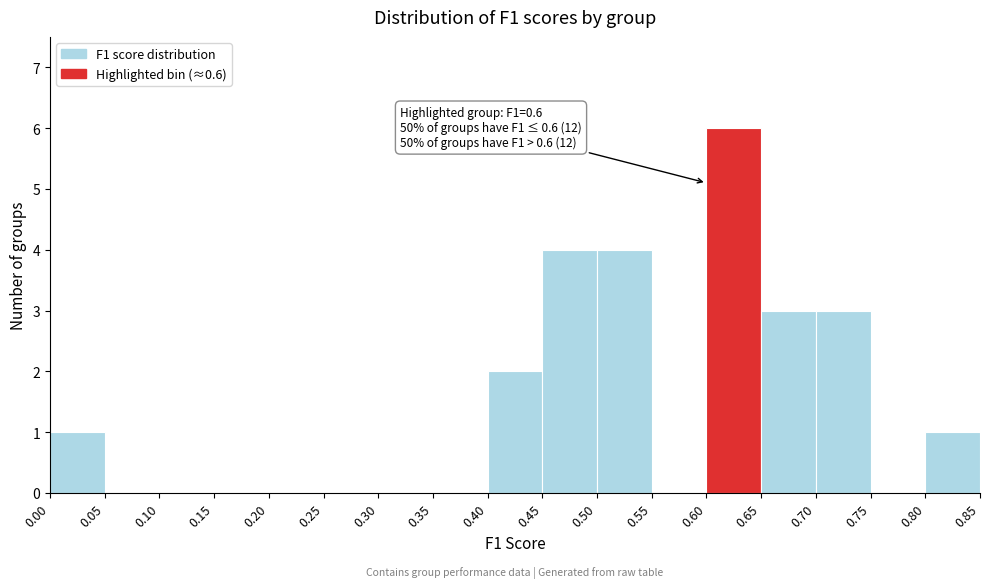

Which range on the x-axis has the tallest bar?

0.60 to 0.65